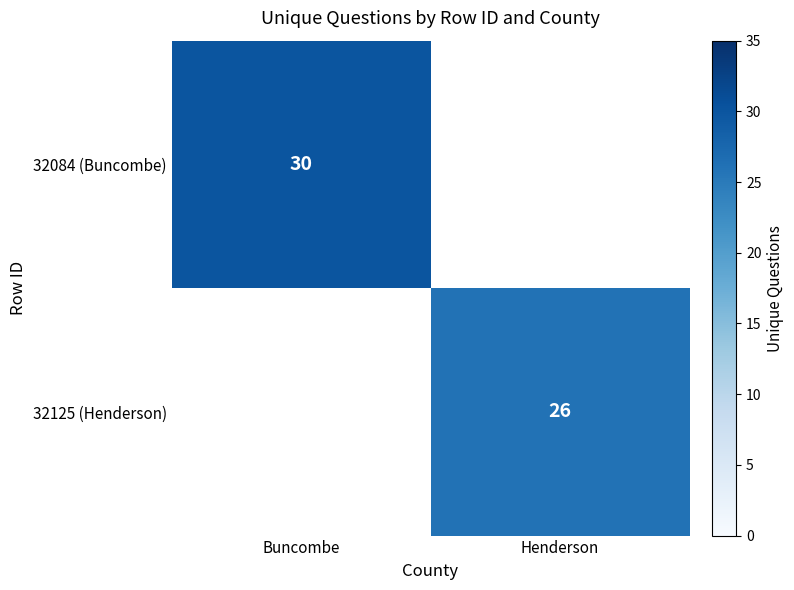

Which has a higher value, Henderson or Buncombe?

Buncombe